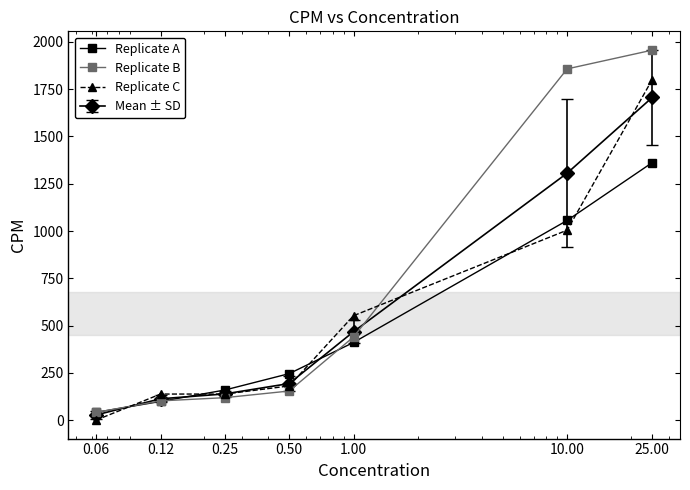

What is the difference between the second highest and second lowest values in the Replicate C series?

866.7